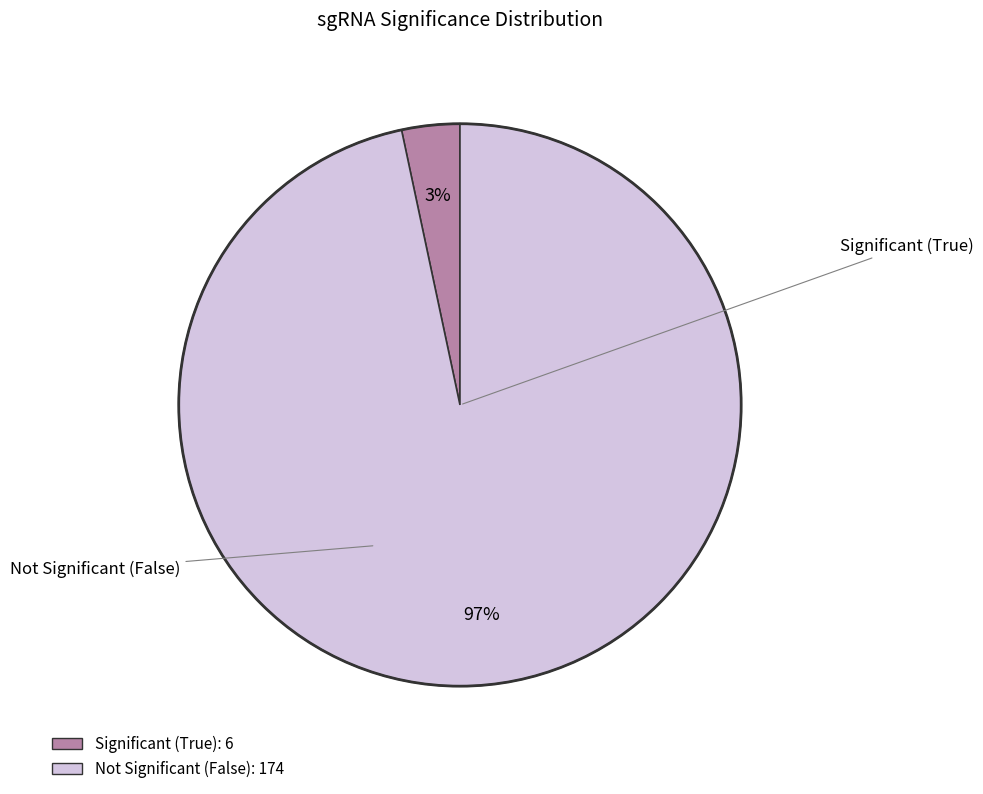

How many slices are in this pie chart?

2